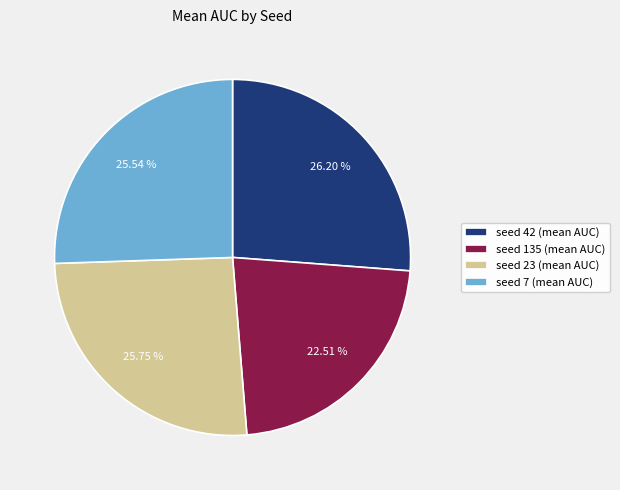

Which category has the smallest portion of the pie?

seed 135 (mean AUC)